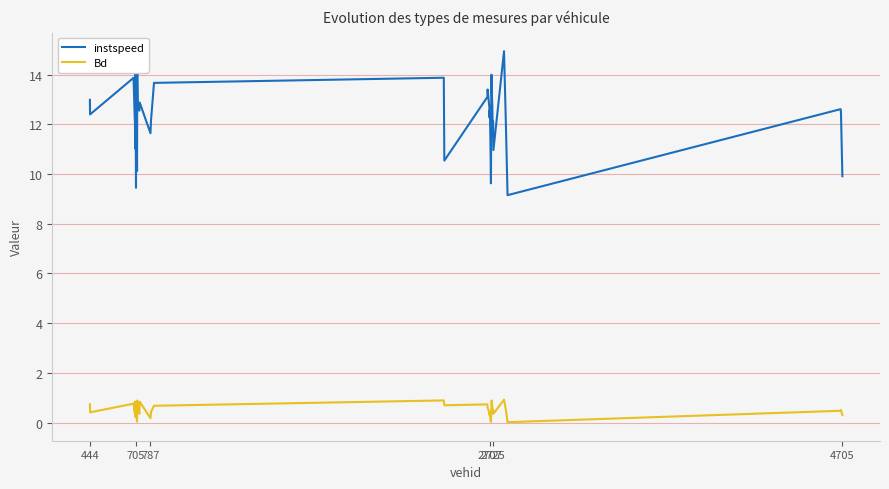

True or false: Bd and instspeed cross at least once.

False